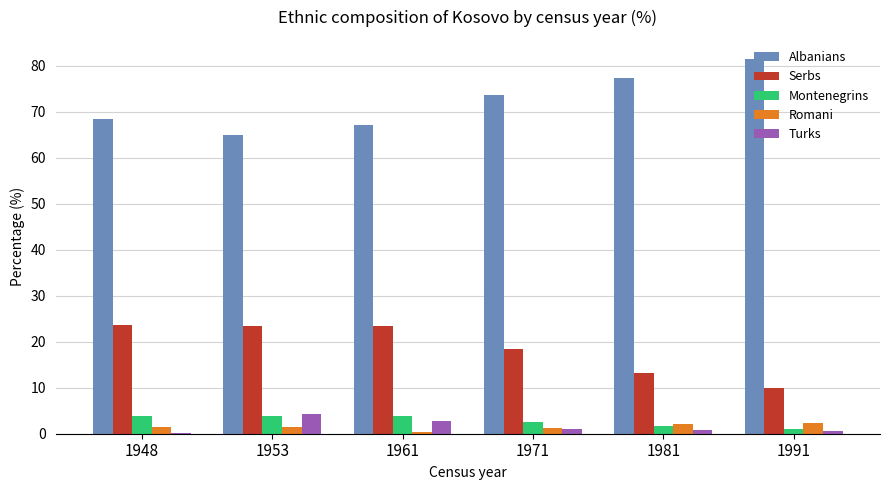

What is the total value across all series at 1948?

97.7